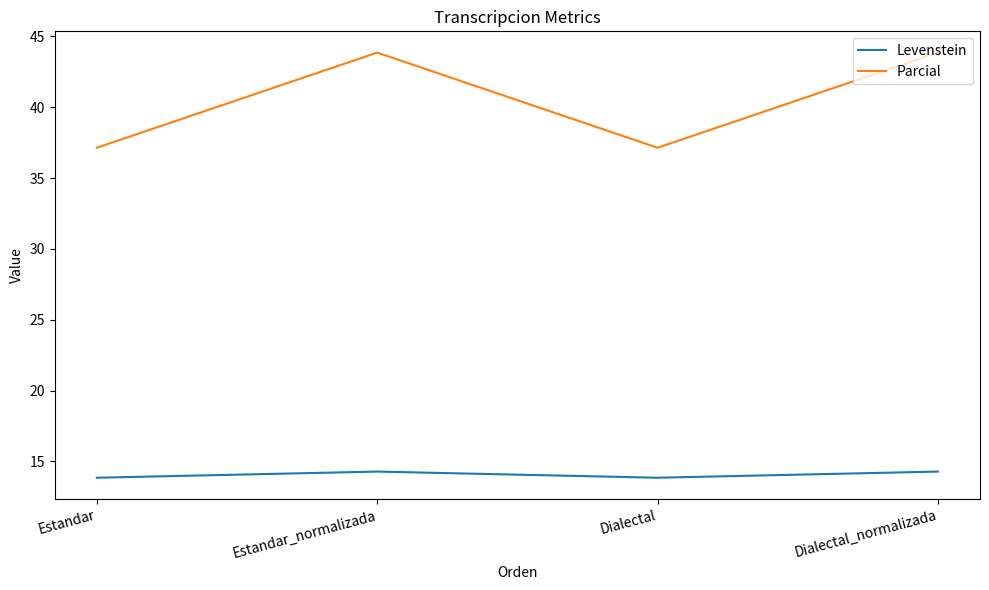

Which series has the largest total across all categories?

Parcial